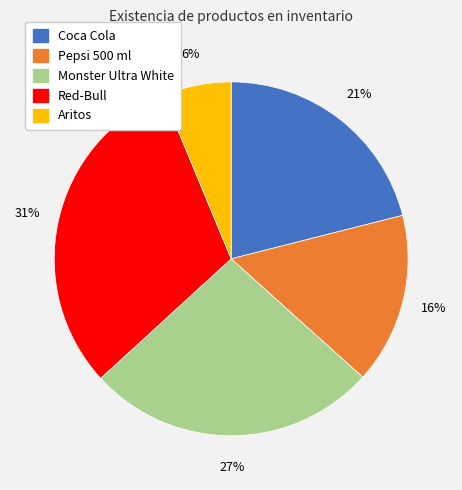

Which slice is the smallest?

Aritos